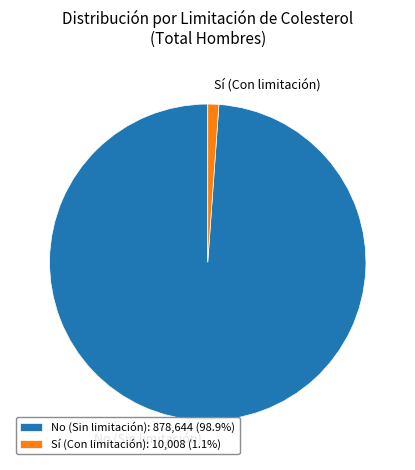

Combined, do Sí (Con limitación) and No (Sin limitación) account for over 50%?

Yes